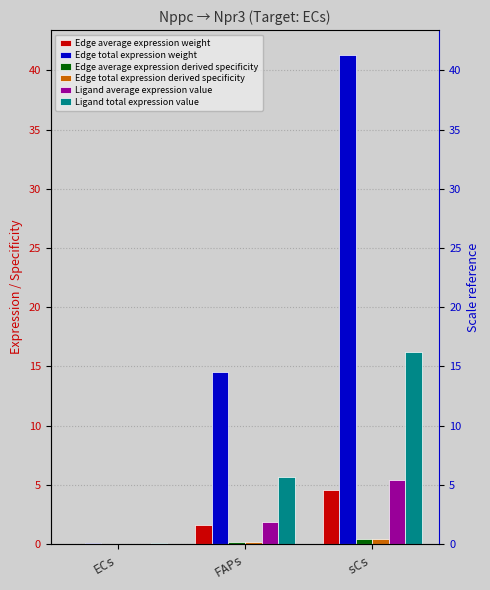

Reading left to right, extract all data points from this chart.

Edge average expression weight: 0.0	1.6	4.6
Edge total expression weight: 0.1	14.5	41.3
Edge average expression derived specificity: 0.0	0.1	0.4
Edge total expression derived specificity: 0.0	0.1	0.4
Ligand average expression value: 0.0	1.9	5.4
Ligand total expression value: 0.0	5.7	16.2